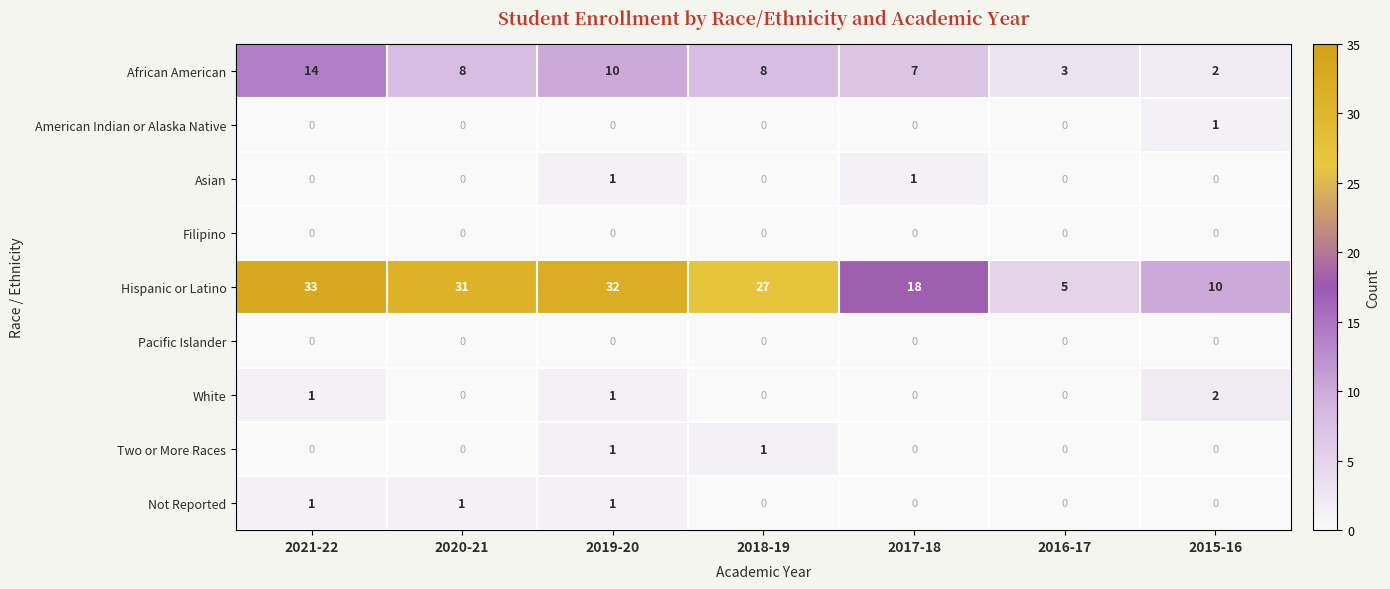

At which category does the chart reach its peak across all series?

2021-22